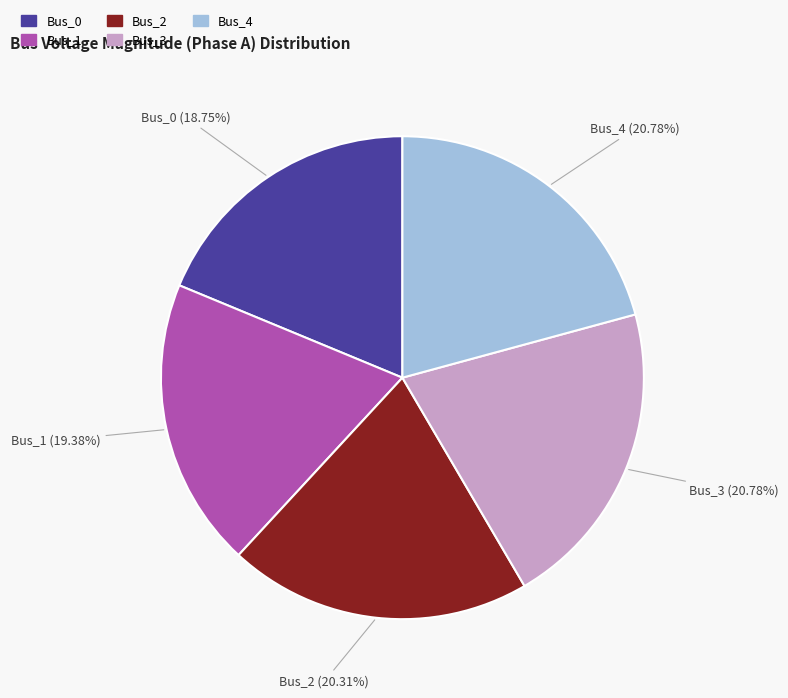

Count the number of slices in the pie.

5